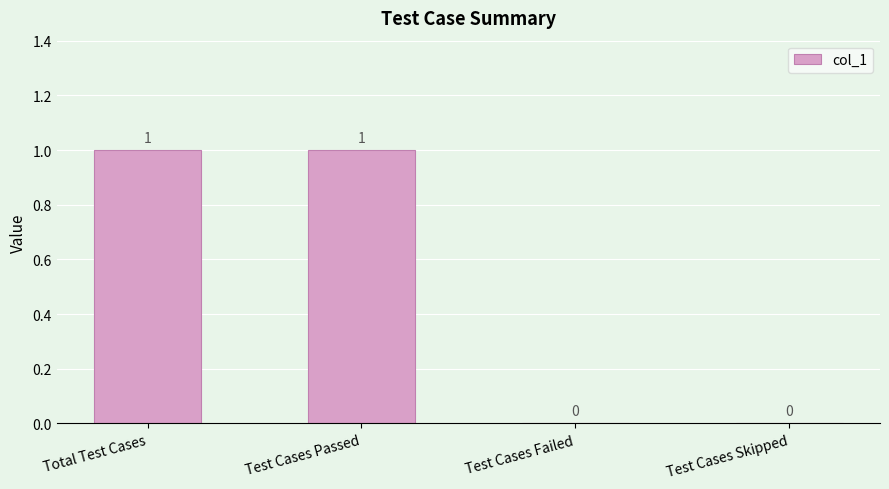

What is the sum of the values at Test Cases Skipped and Total Test Cases?

1